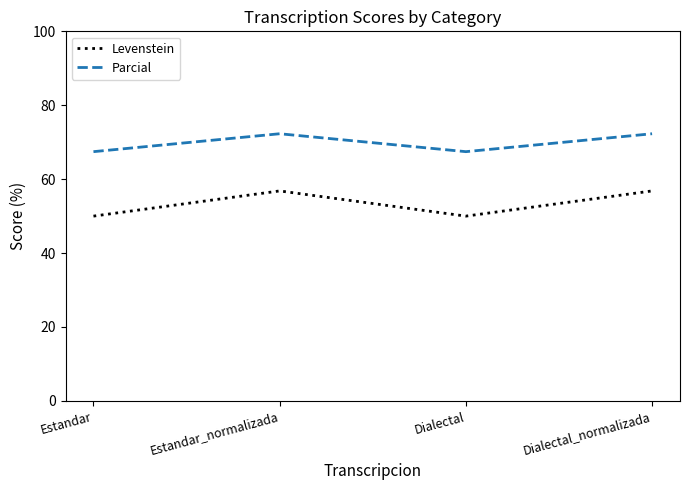

True or false: Parcial and Levenstein intersect in this chart.

False